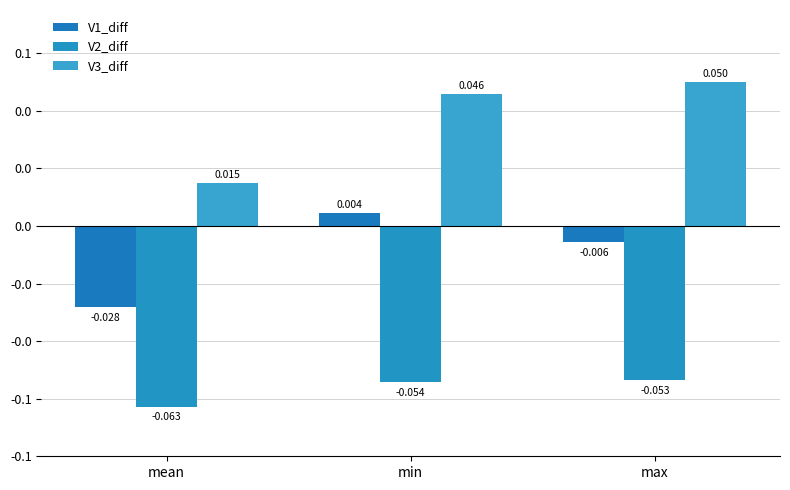

Reading left to right, what are all the values shown in this chart?

V1_diff: -0.0	0.0	-0.0
V2_diff: -0.1	-0.1	-0.1
V3_diff: 0.0	0.0	0.1